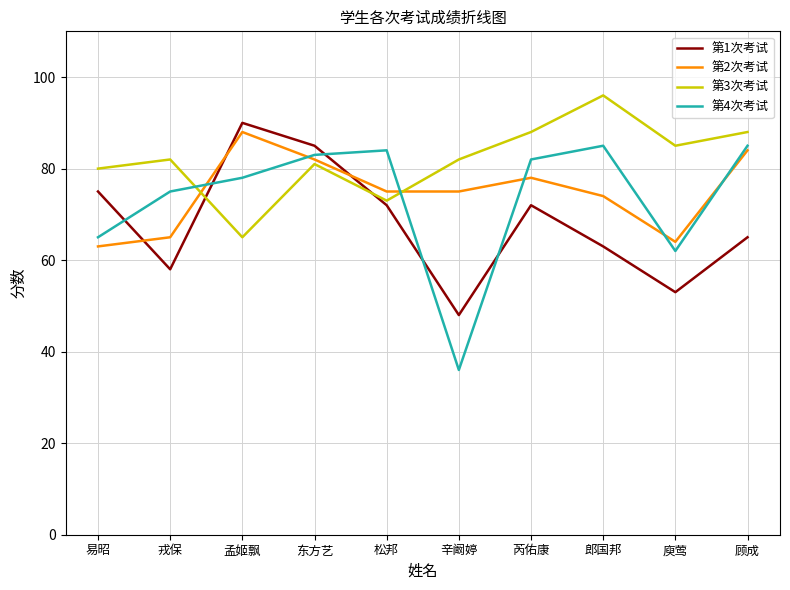

What position from the right is 戎保?

9